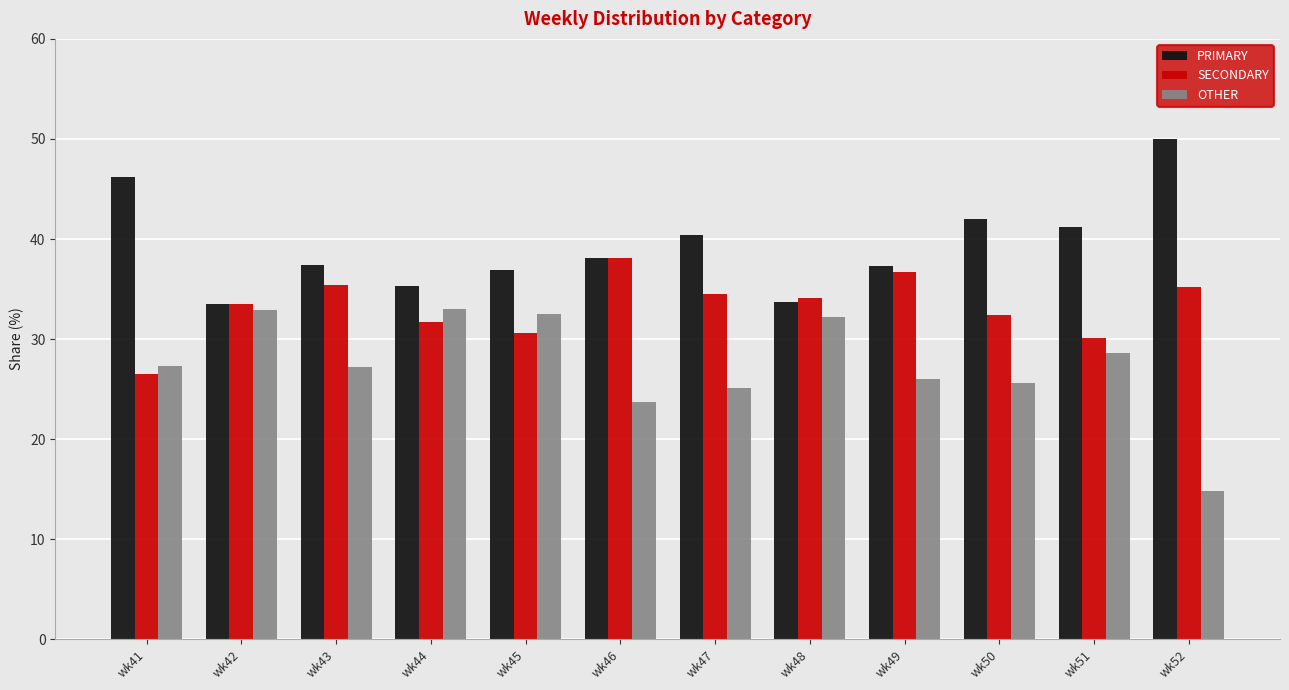

What is the difference between the second highest and second lowest values in the PRIMARY series?

12.4